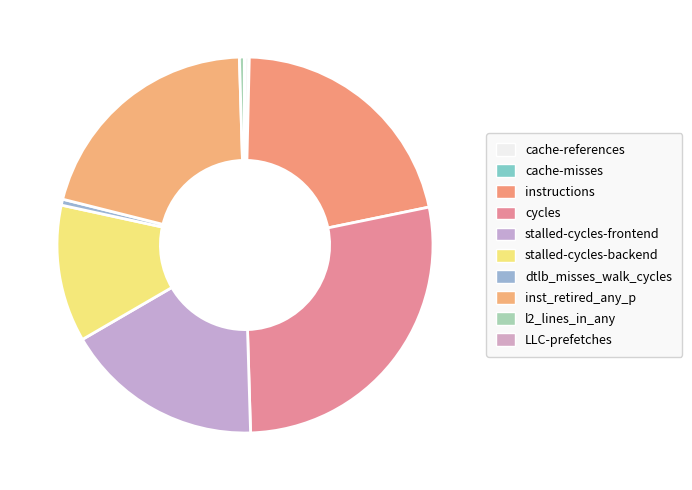

Approximately how many times larger is the value at stalled-cycles-frontend compared to dtlb_misses_walk_cycles?

33.3